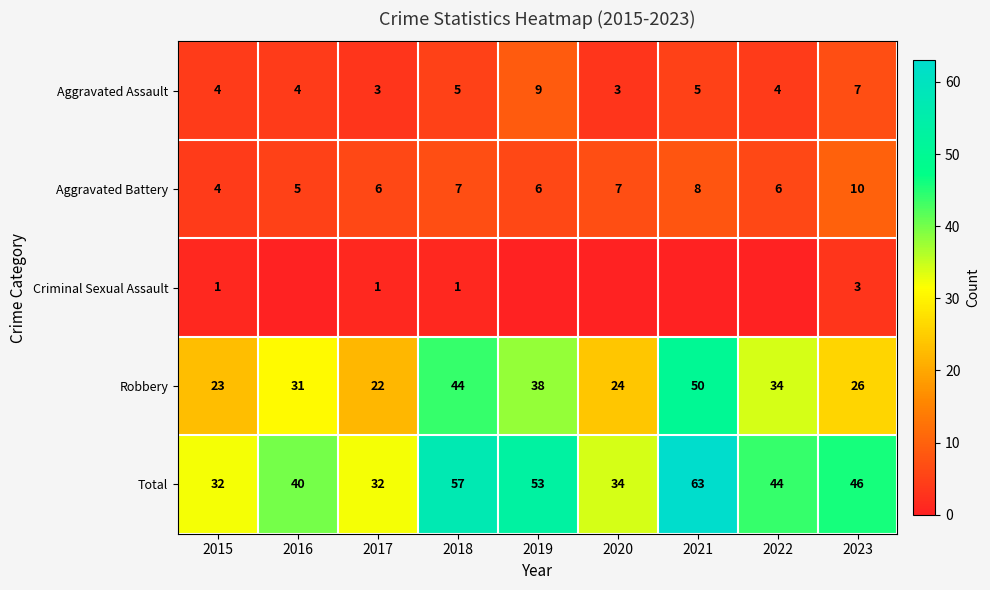

List the labels in order of Robbery value, smallest first.

2017, 2015, 2020, 2023, 2016, 2022, 2019, 2018, 2021